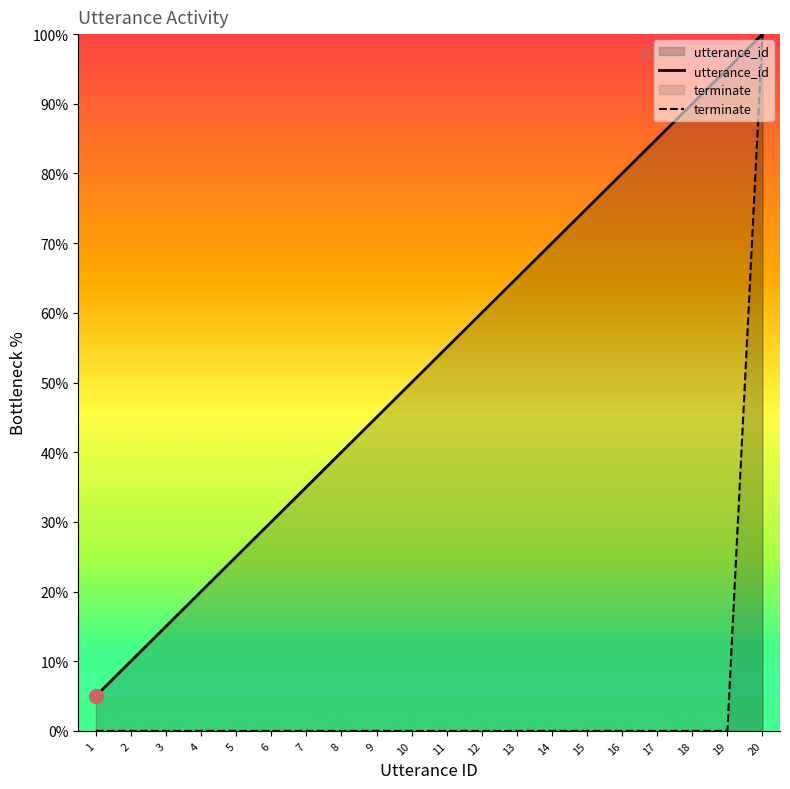

List the series in order of their overall mean, highest first.

utterance_id, terminate